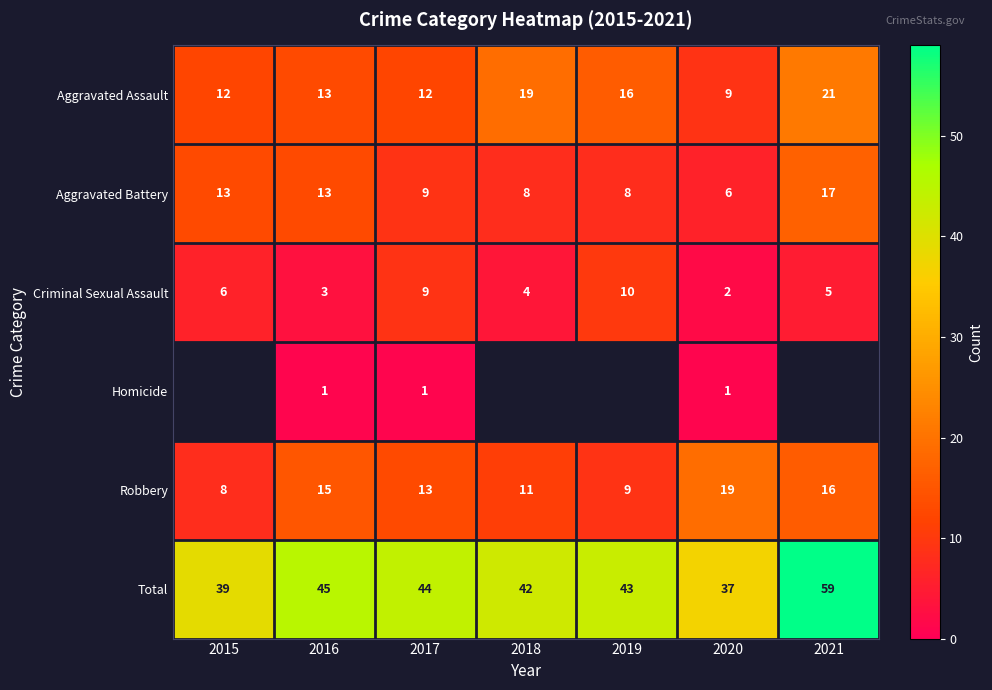

At which category does the chart reach its minimum across all series?

2015